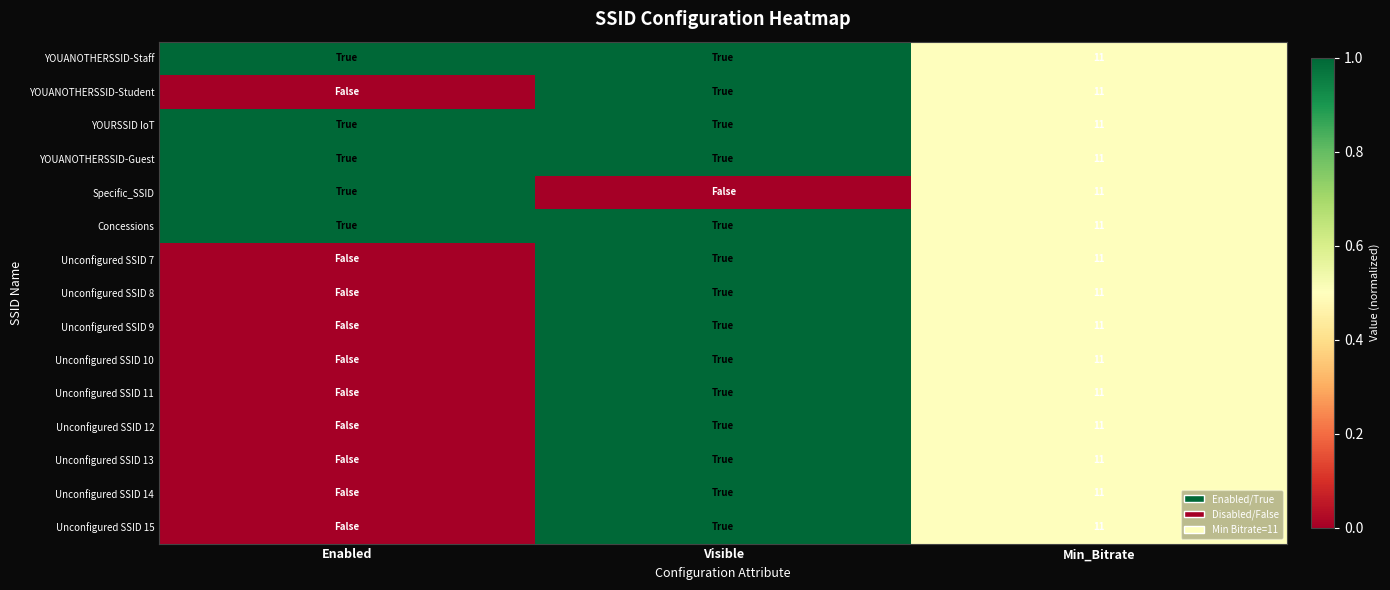

What is the total value across all series at Min_Bitrate?

165